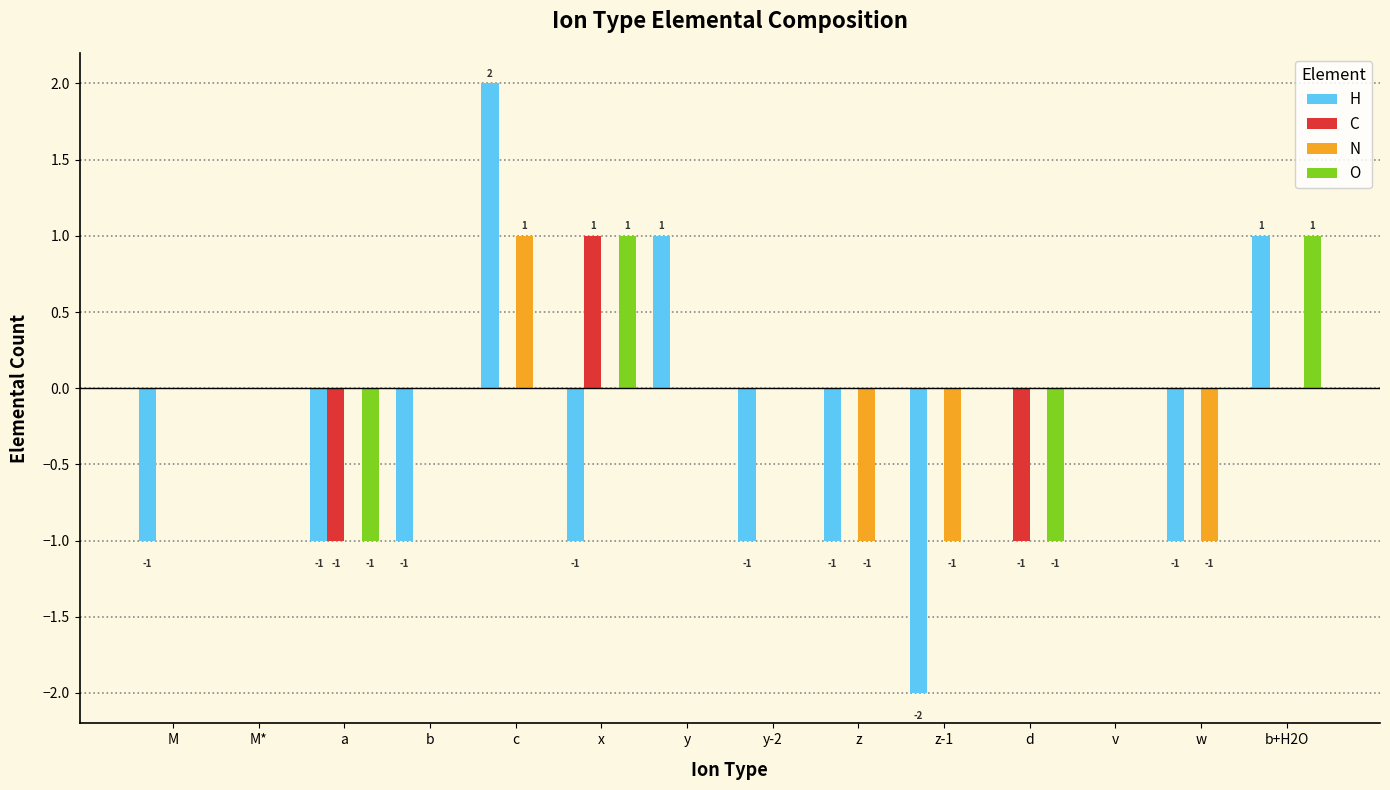

Reading left to right, transcribe all the data shown in this chart.

H: -1	0	-1	-1	2	-1	1	-1	-1	-2	0	0	-1	1
C: 0	0	-1	0	0	1	0	0	0	0	-1	0	0	0
N: 0	0	0	0	1	0	0	0	-1	-1	0	0	-1	0
O: 0	0	-1	0	0	1	0	0	0	0	-1	0	0	1